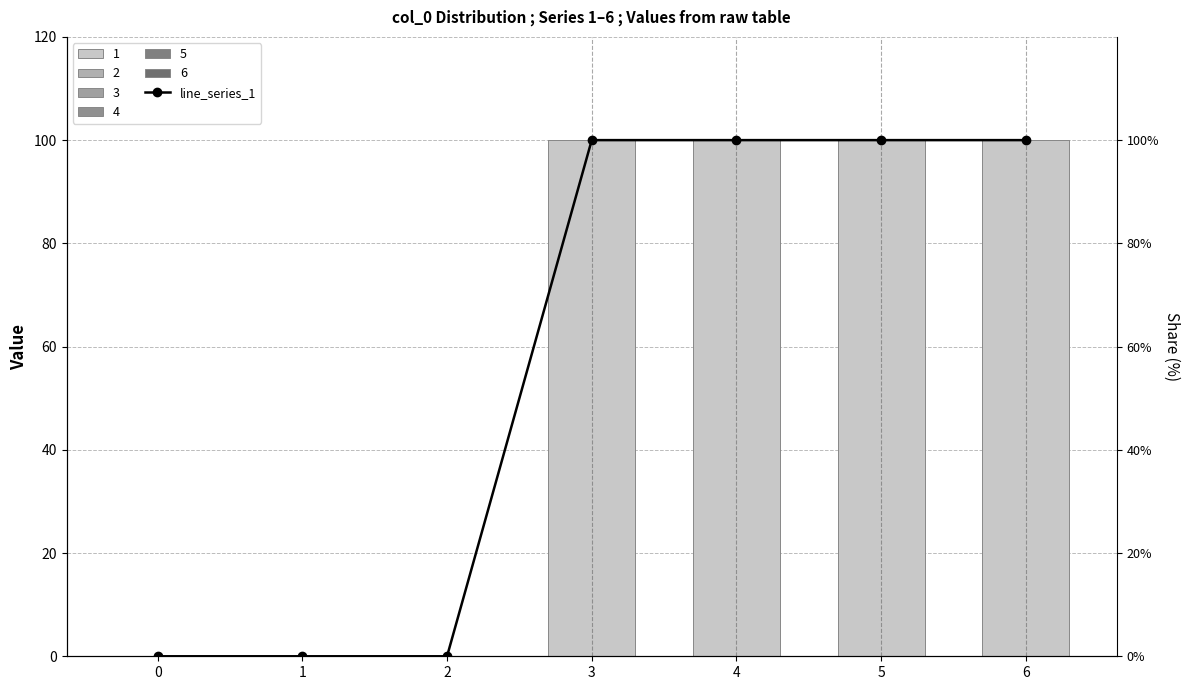

Count the values in the range 0 to 1.

7